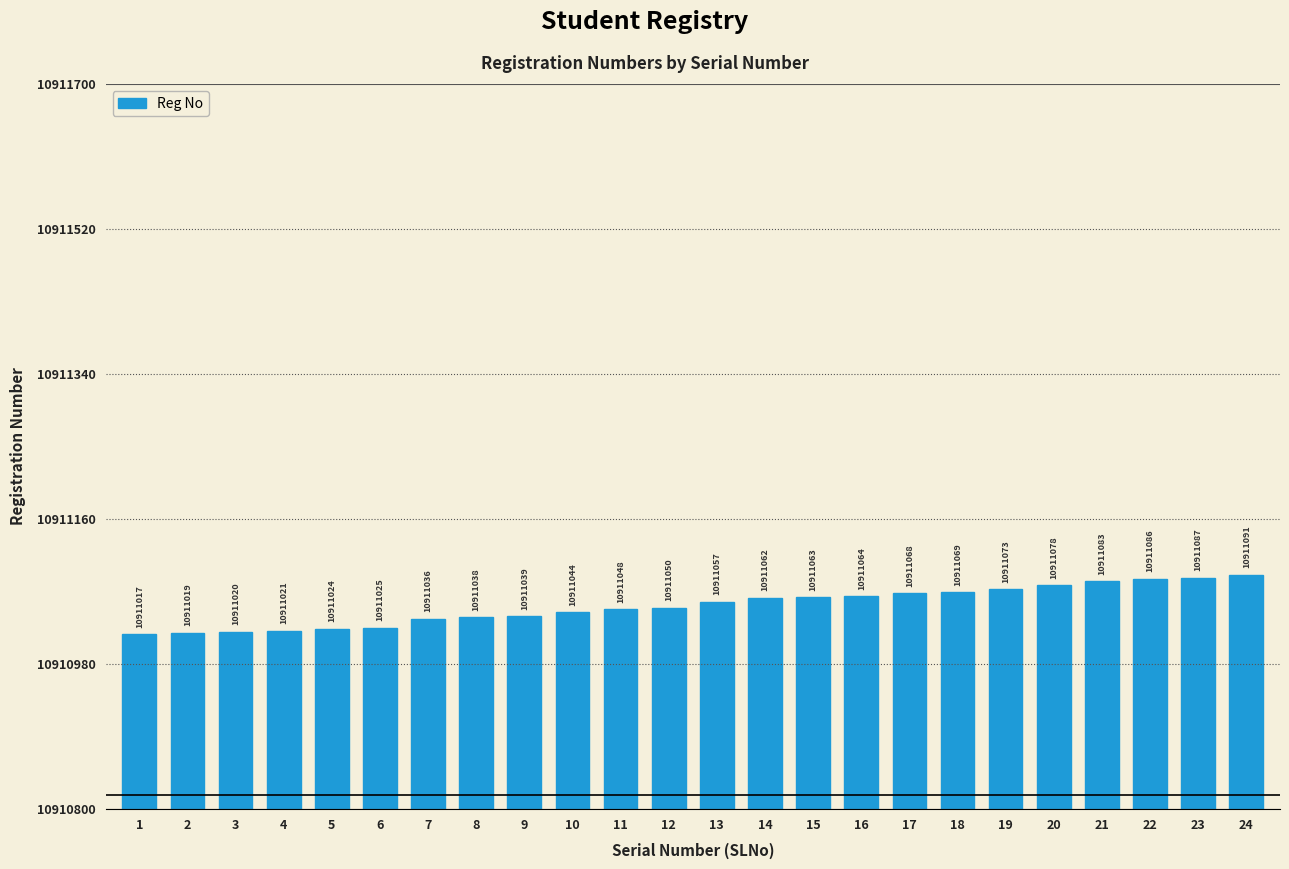

What is the change in value from 1 to 24?

+74